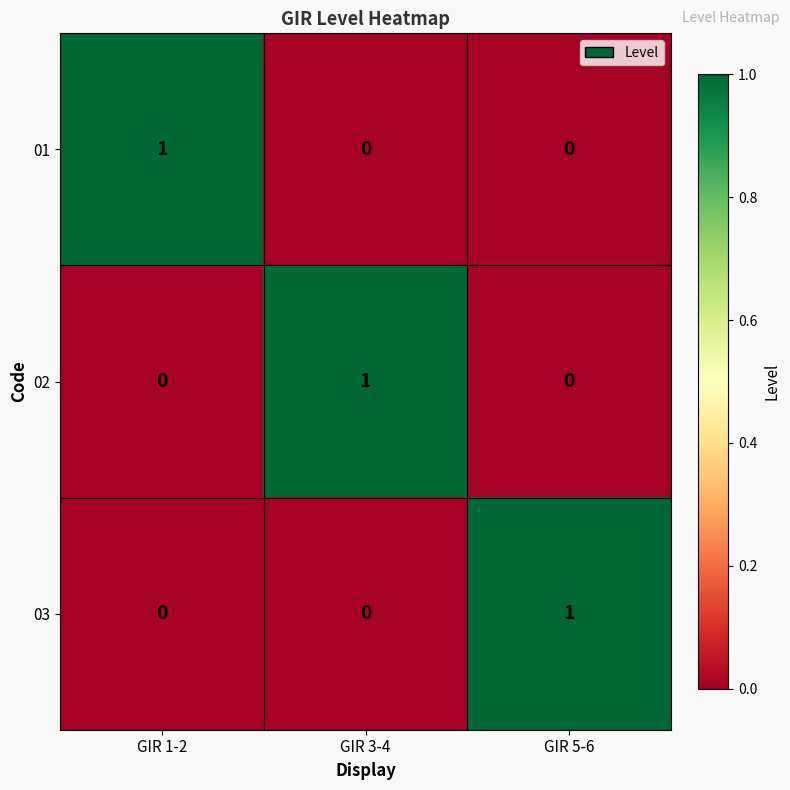

At how many categories does at least one series exceed 0?

3